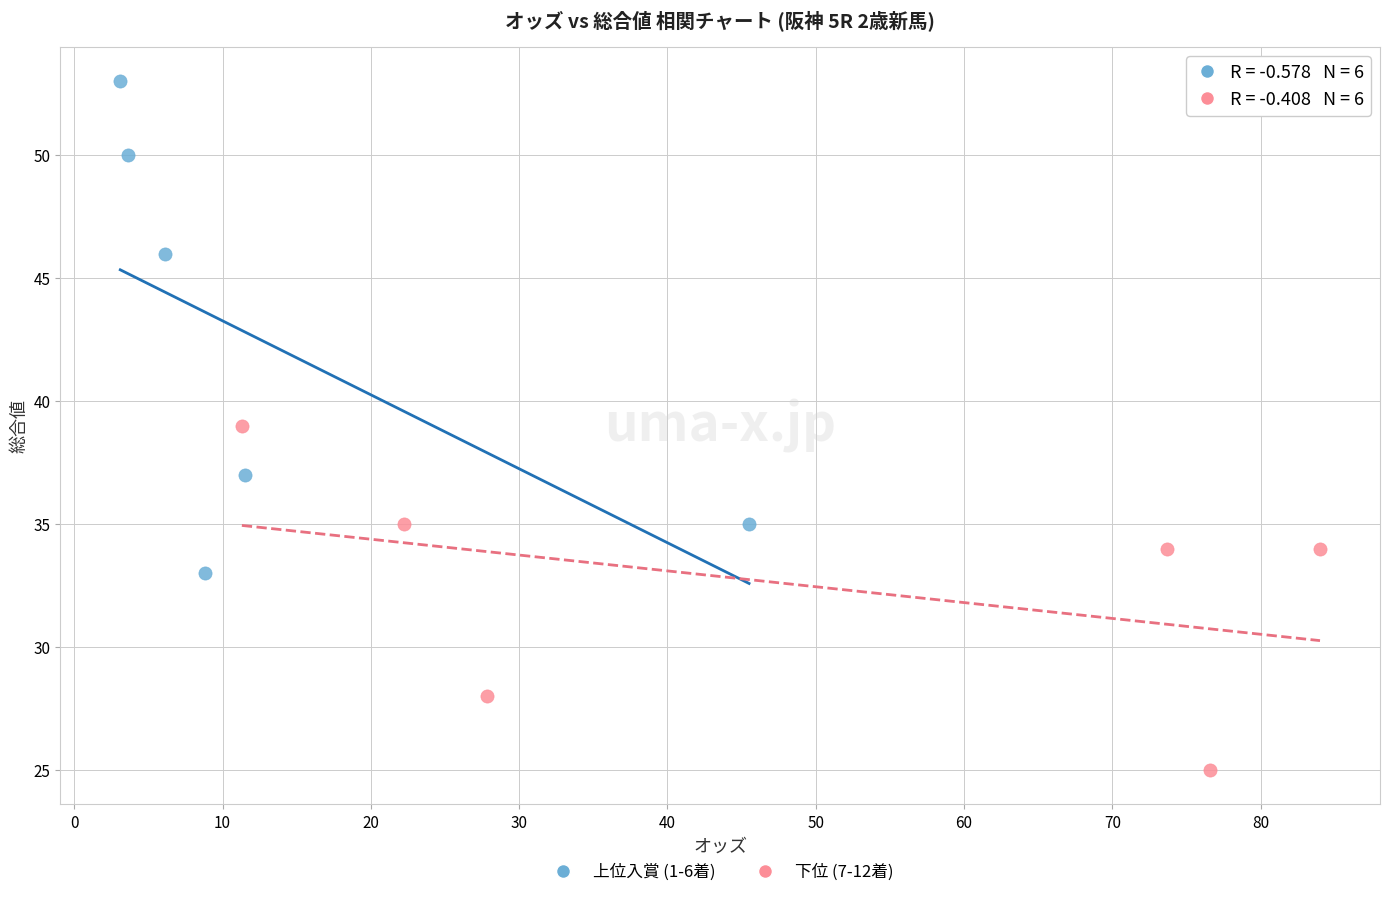

Which series has the largest Y range (max minus min)?

上位入賞 (1-6着)